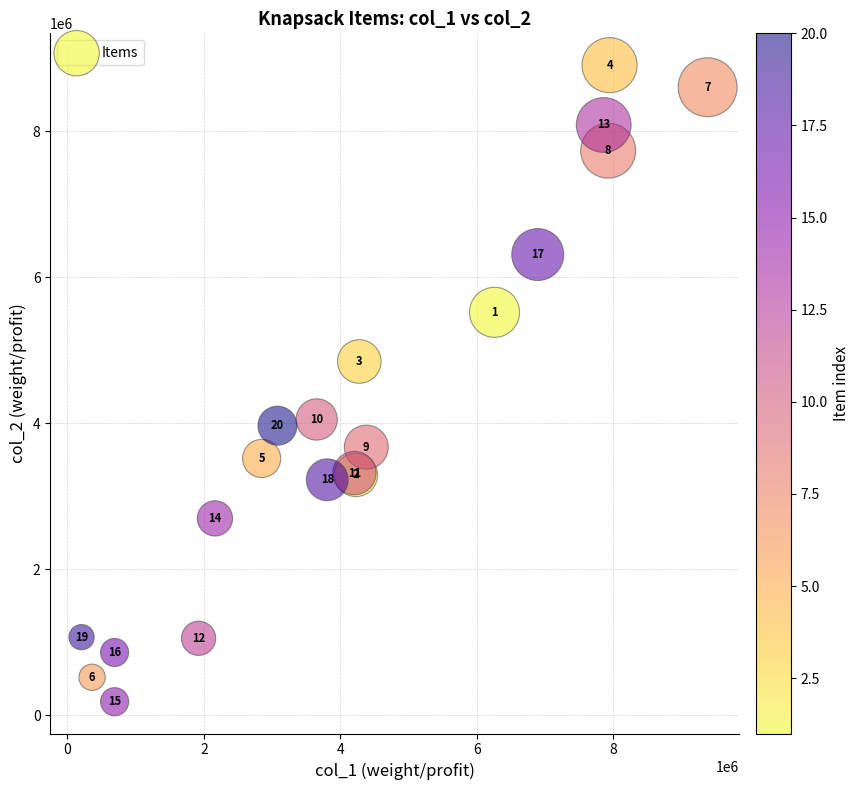

What Y value in the scatter plot is closest to 4543799?

4843952